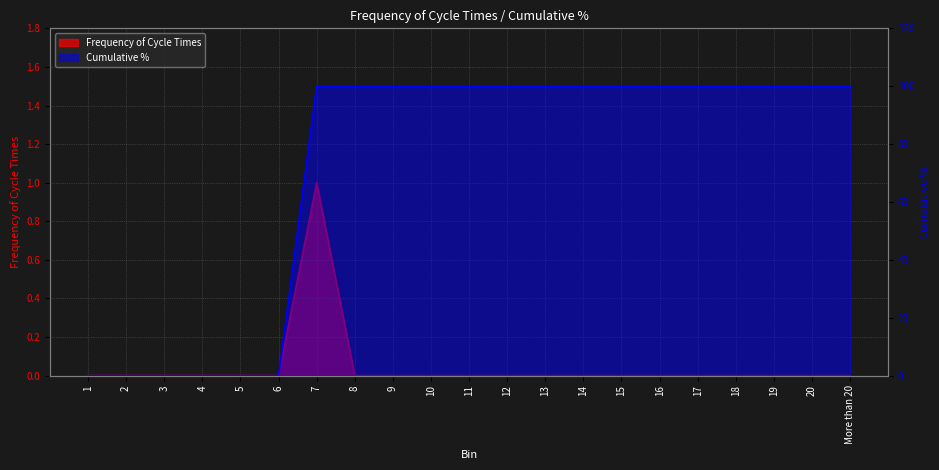

What is the value of the Cumulative % point at the 17th from the left?

100